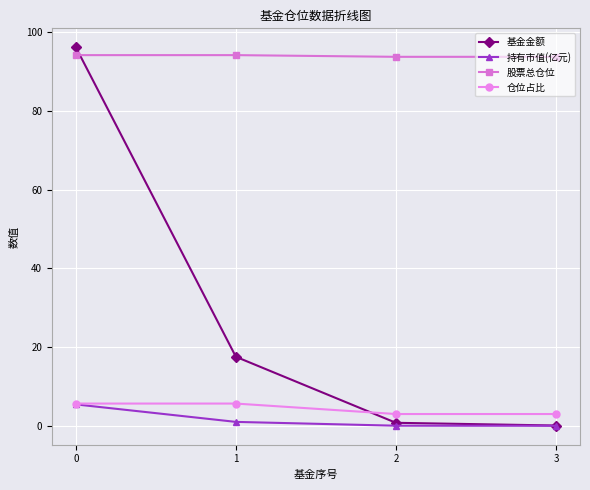

True or false: 基金金额 and 仓位占比 cross at least once.

True